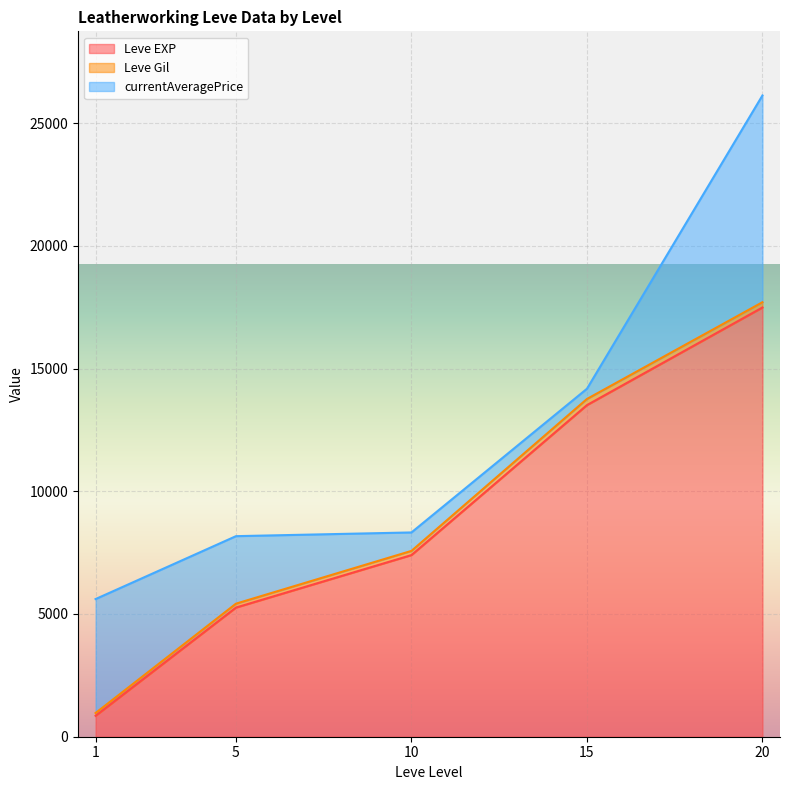

At which category is the sum across all series the highest?

20